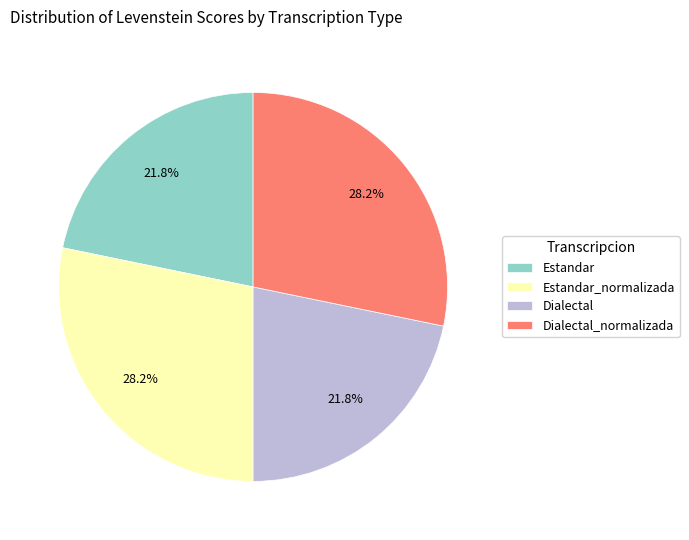

Is it true that Estandar_normalizada is 16% of the pie?

False